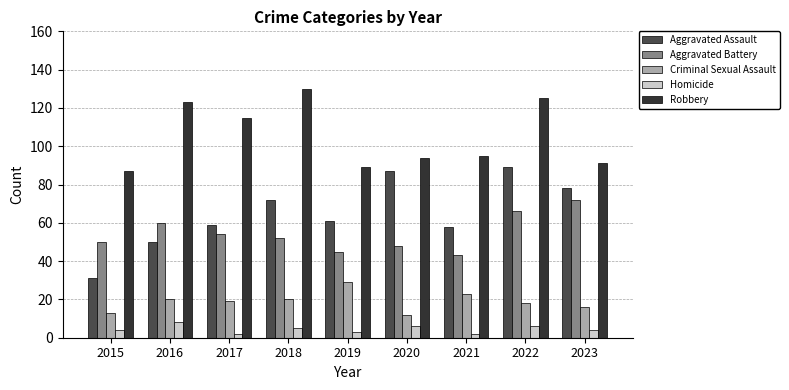

What is the highest value of the Criminal Sexual Assault series?

29